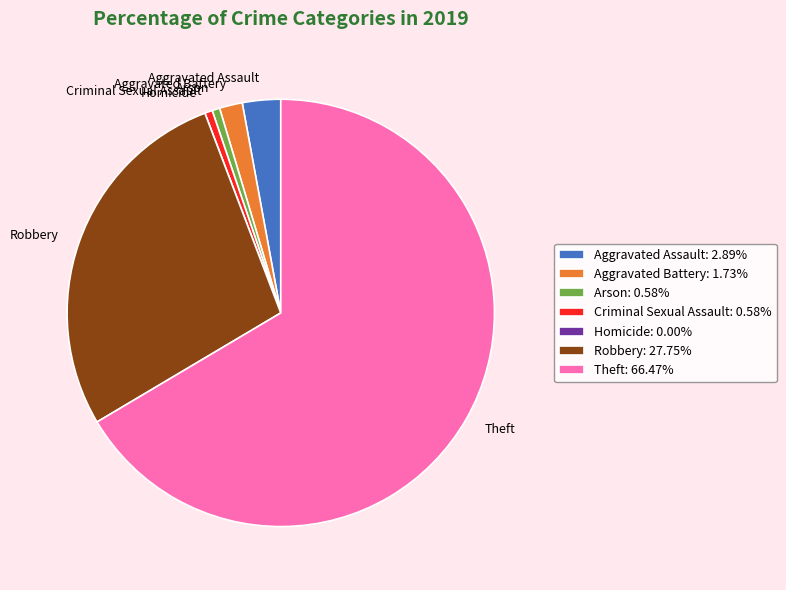

What is the ratio of the value at Robbery to the value at Aggravated Assault?

9.6